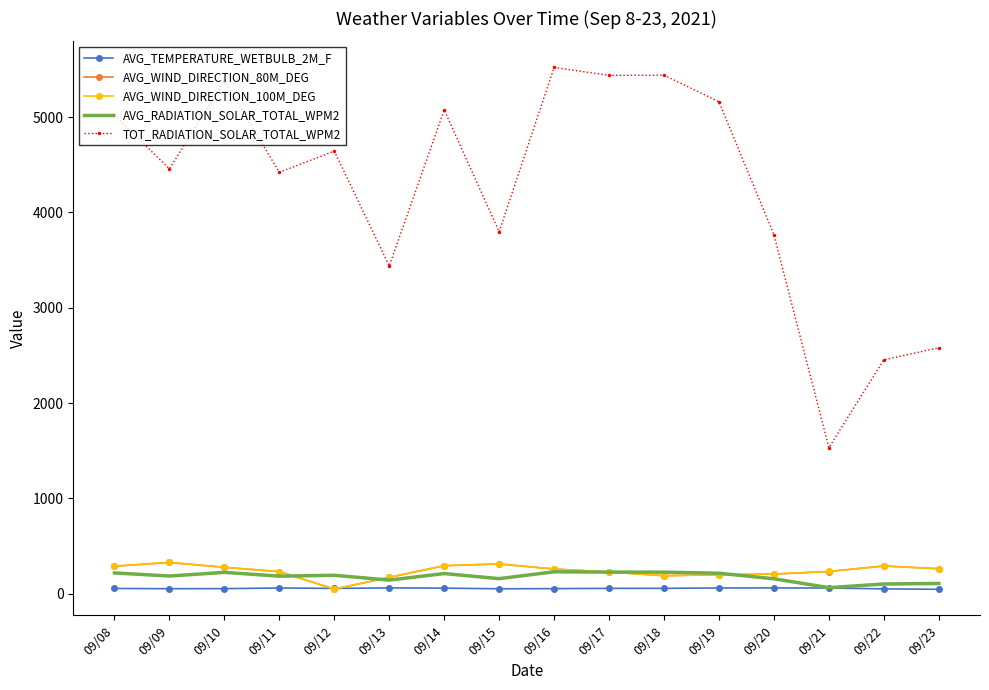

What is the maximum value shown in the chart?

5521.1